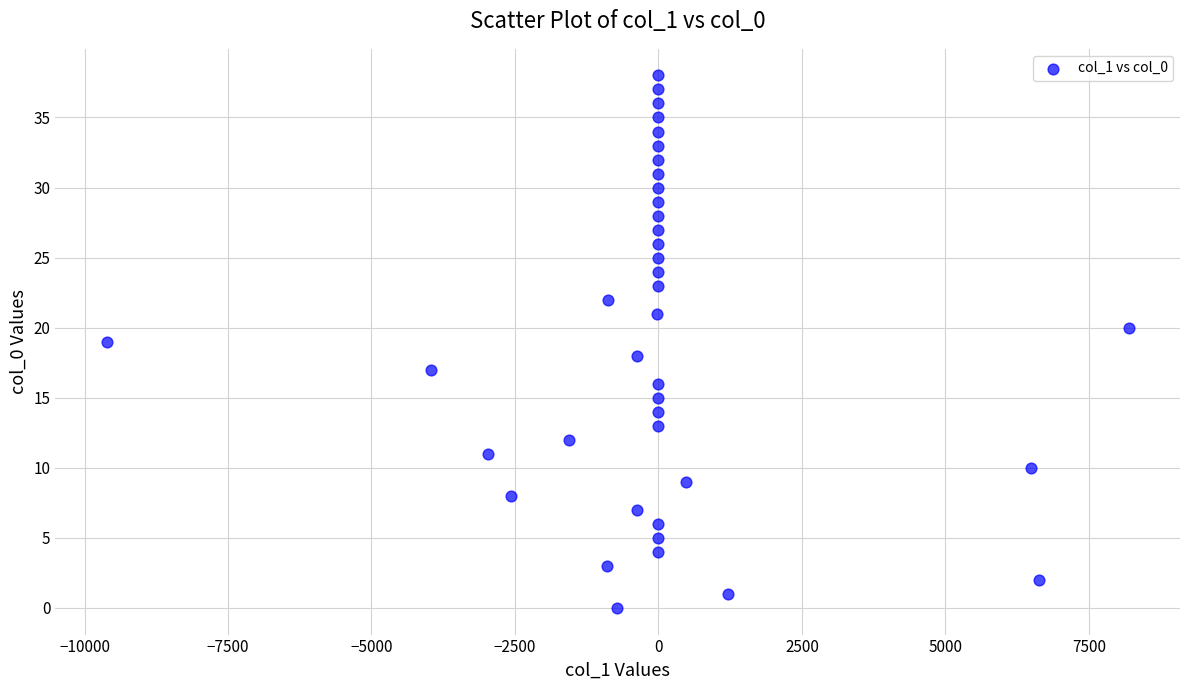

What is the range of Y values (max minus min)?

38